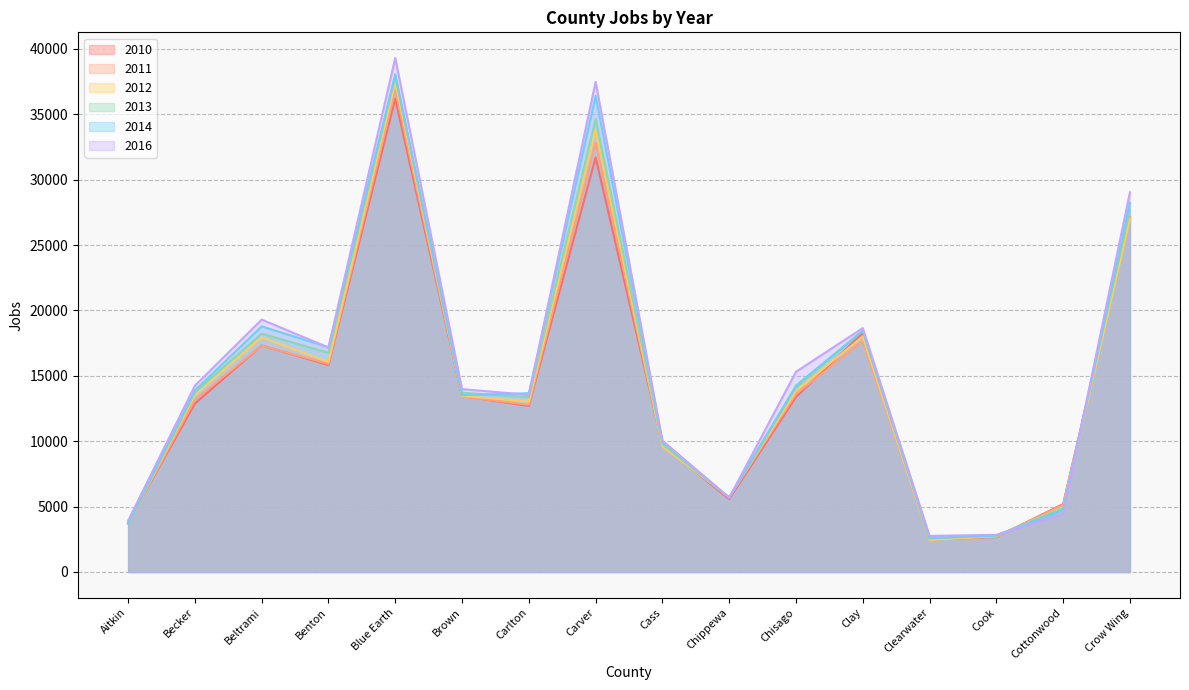

Which category has the lowest value across all series?

Clearwater